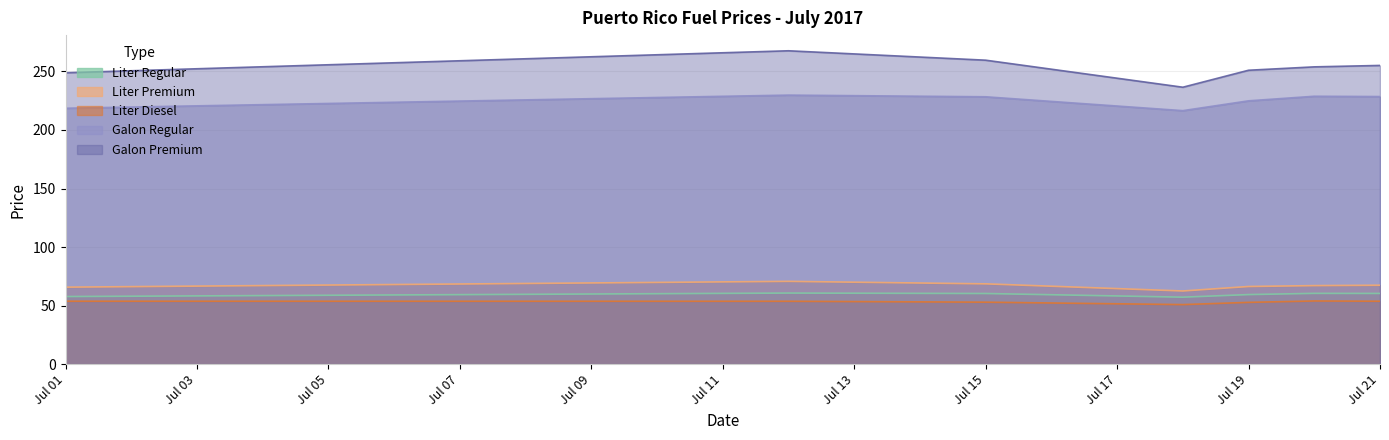

True or false: galon_premium and galon_regular cross at least once.

False